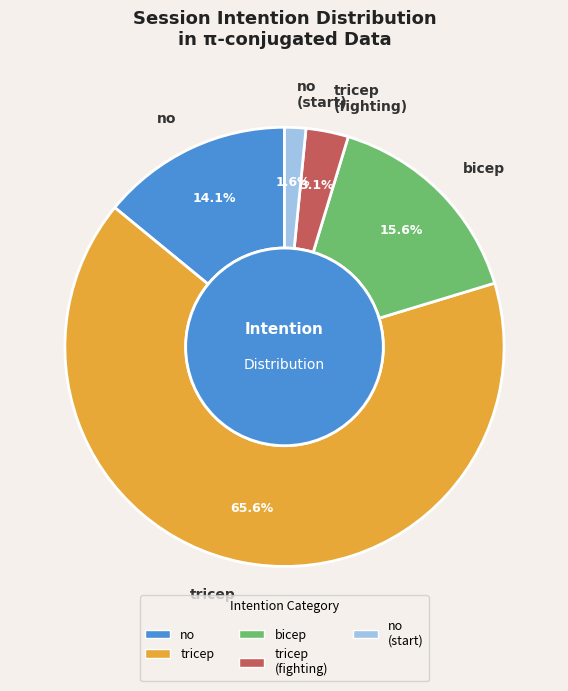

Which has a higher value, tricep (fighting) or no (start)?

tricep (fighting)